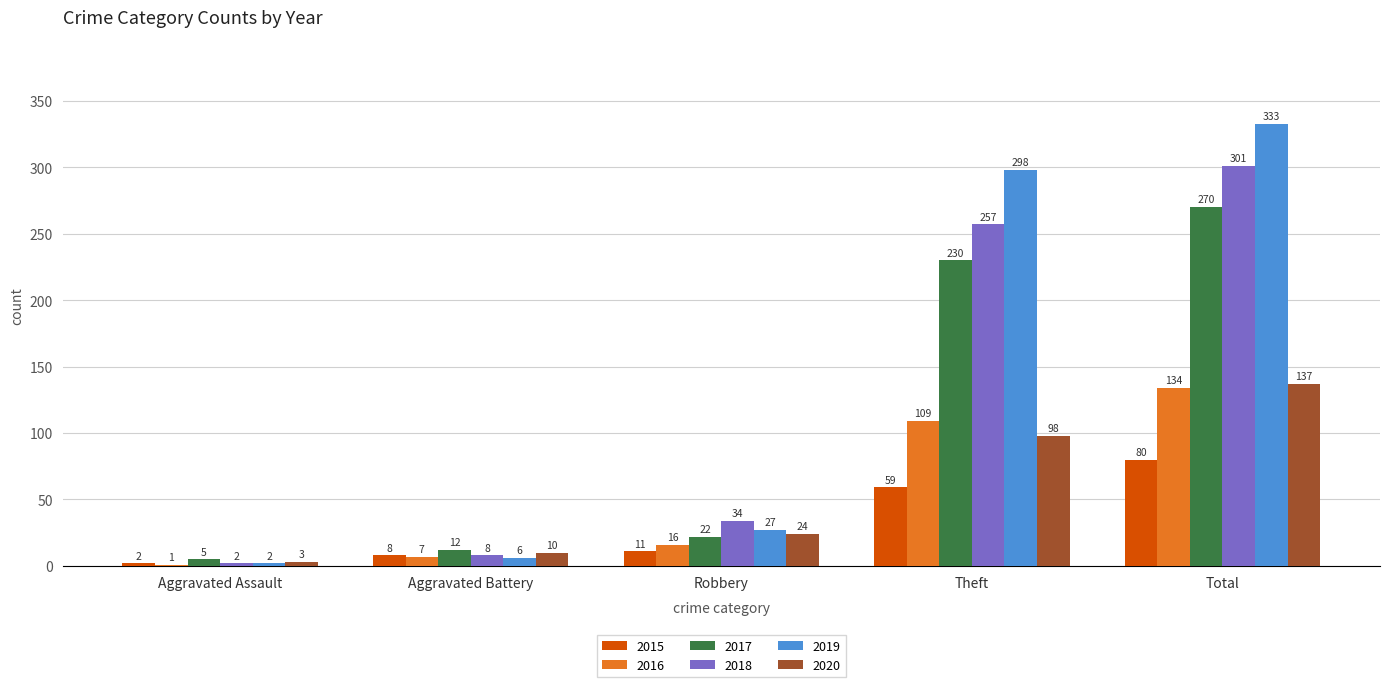

Which series changed the most between Theft and Total?

2018